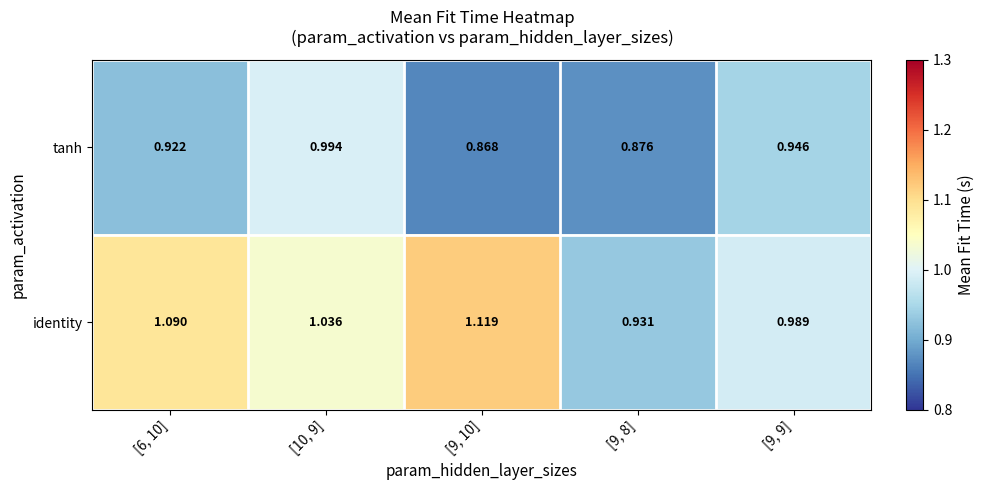

Rank the series at [9, 8] from lowest to highest value.

tanh, identity